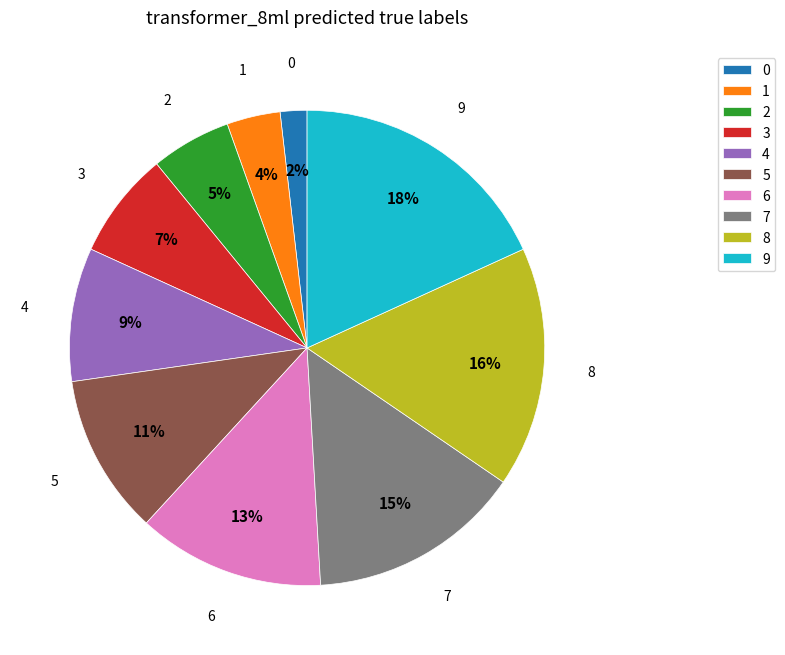

Combined, do 7 and 0 account for over 50%?

No